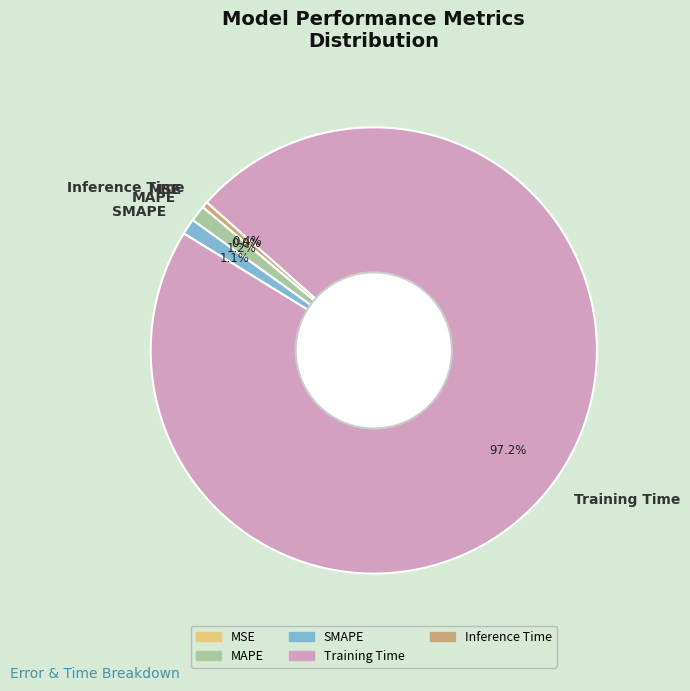

Is the sum of SMAPE and MAPE greater than half?

No